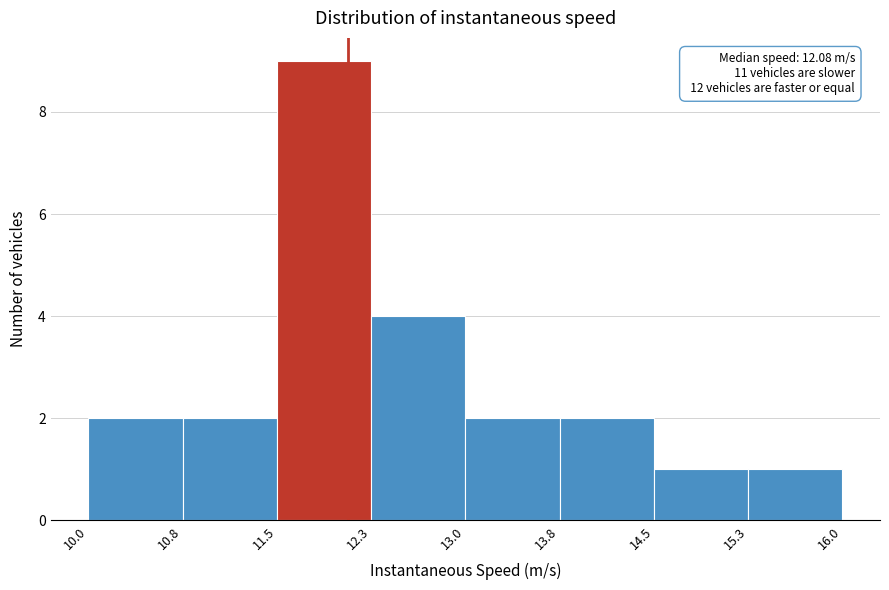

Which range on the x-axis has the tallest bar?

11.5 to 12.3